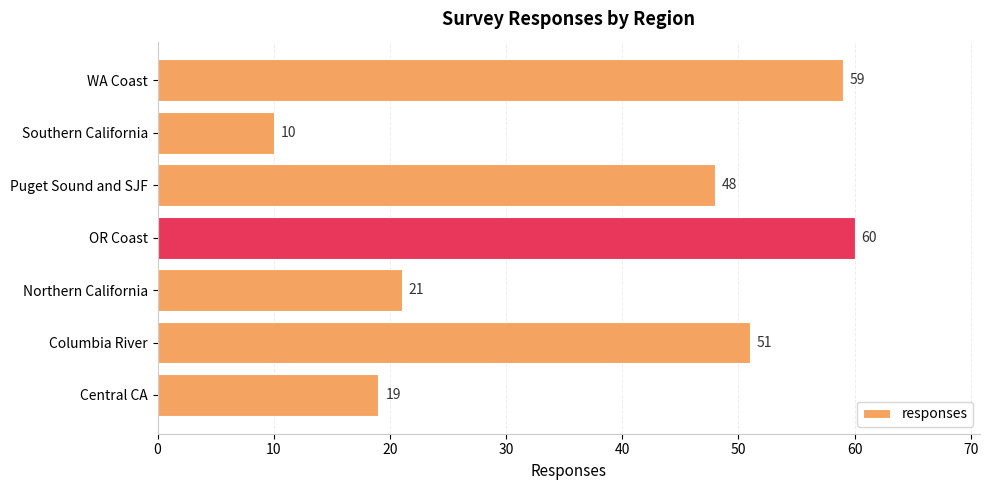

Which has a higher value, Columbia River or WA Coast?

WA Coast